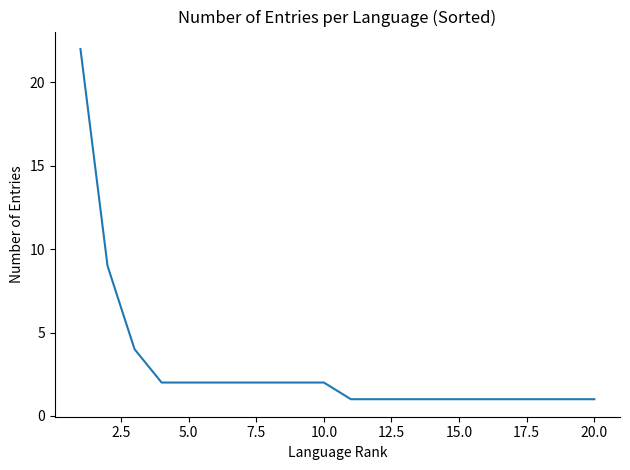

What is the difference between the maximum and minimum values?

21